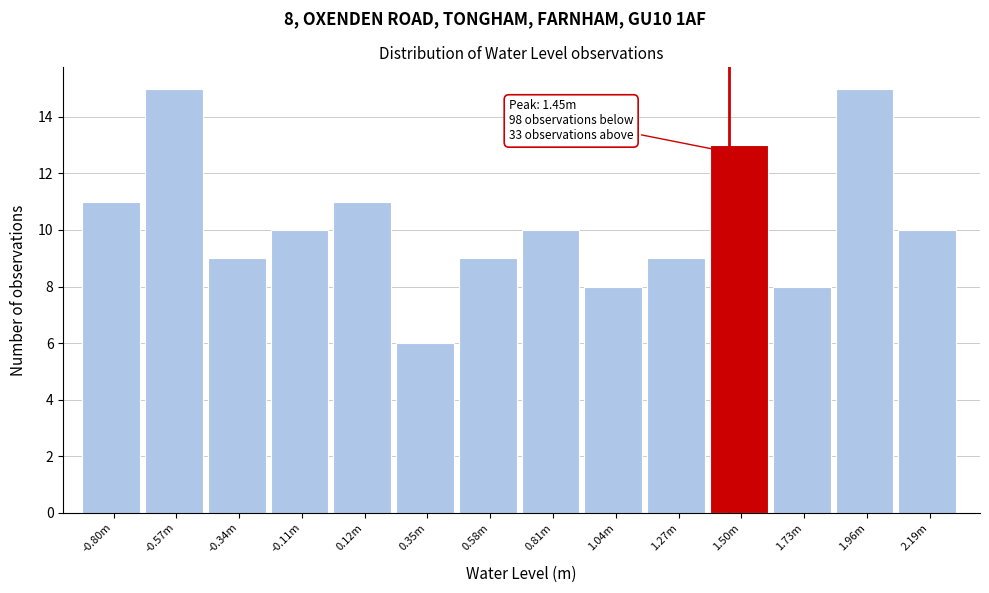

Reading left to right, transcribe all the data shown in this chart.

-0.80m=11	-0.57m=15	-0.34m=9	-0.11m=10	0.12m=11	0.35m=6	0.58m=9	0.81m=10	1.04m=8	1.27m=9	1.50m=13	1.73m=8	1.96m=15	2.19m=10